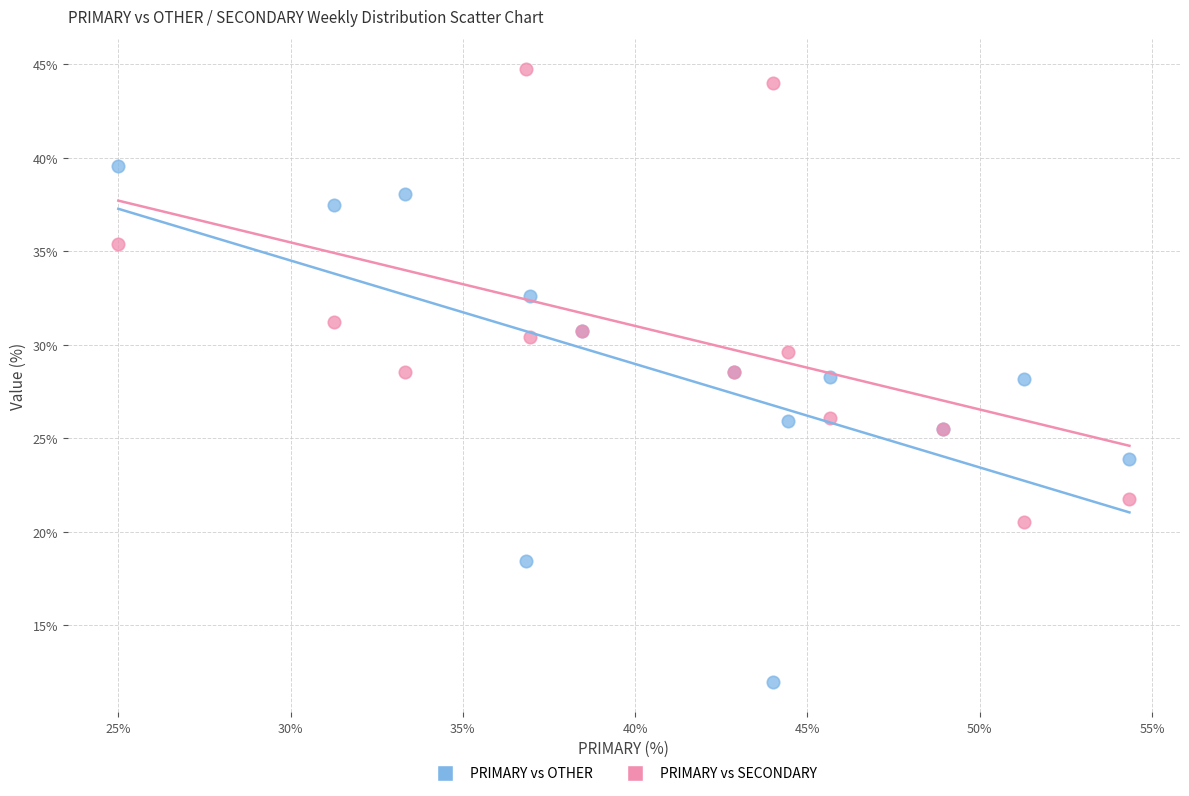

Which series contains the lowest Y value?

PRIMARY vs OTHER